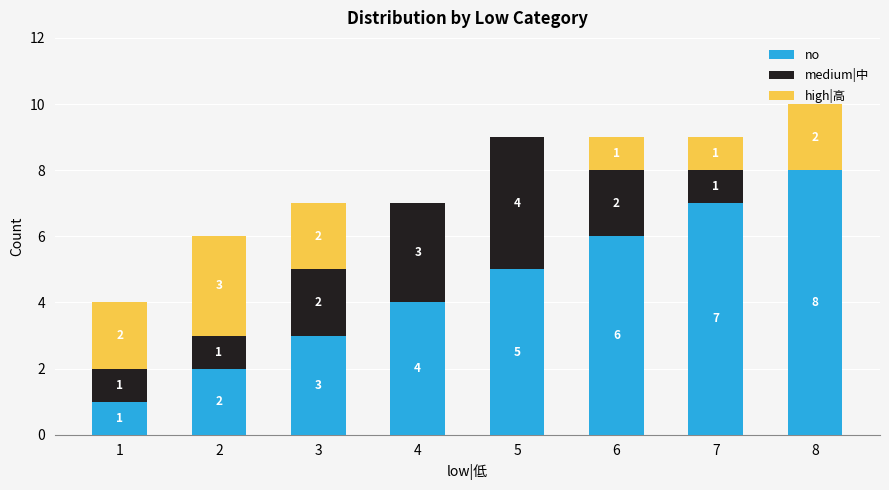

What is the sum of the no values at 6 and 2?

8